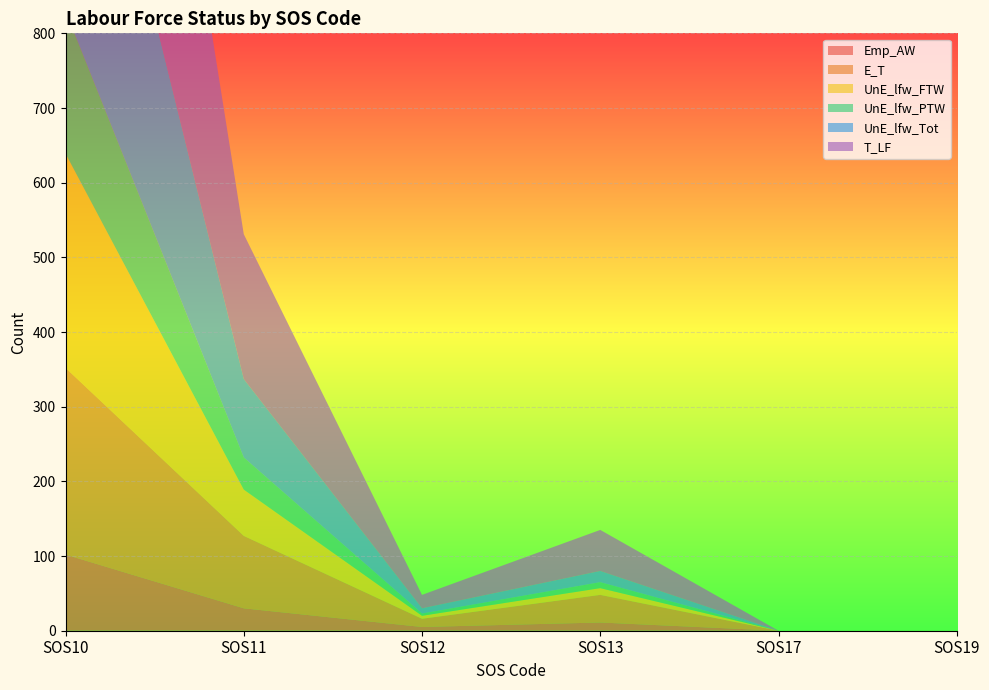

Reading left to right, what are all the values shown in this chart?

Emp_AW: SOS10=102	SOS11=30	SOS12=5	SOS13=11	SOS17=0	SOS19=0
E_T: SOS10=250	SOS11=97	SOS12=11	SOS13=37	SOS17=0	SOS19=0
UnE_lfw_FTW: SOS10=287	SOS11=62	SOS12=4	SOS13=9	SOS17=0	SOS19=0
UnE_lfw_PTW: SOS10=191	SOS11=43	SOS12=3	SOS13=8	SOS17=0	SOS19=0
UnE_lfw_Tot: SOS10=476	SOS11=105	SOS12=7	SOS13=15	SOS17=0	SOS19=0
T_LF: SOS10=727	SOS11=194	SOS12=18	SOS13=55	SOS17=0	SOS19=0